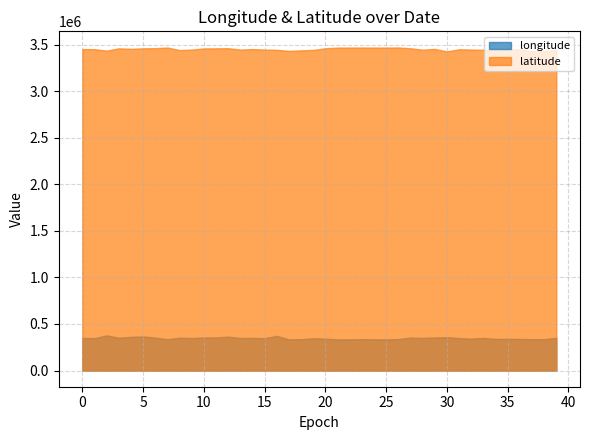

The value of longitude at 25 is 517665.2. True or false?

False